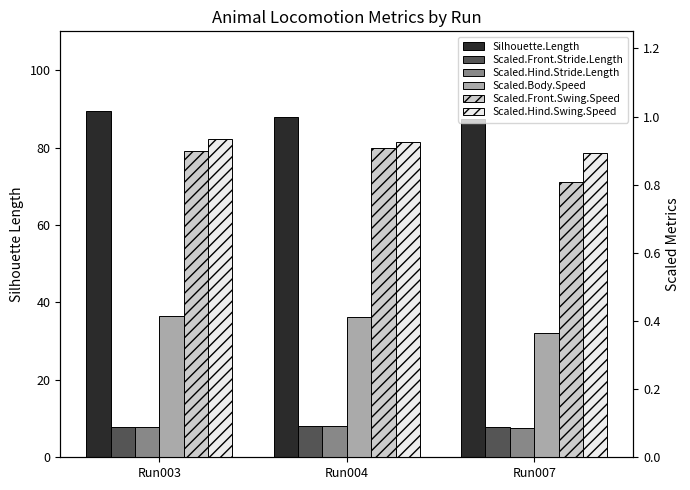

What is the minimum value shown in the chart?

0.1